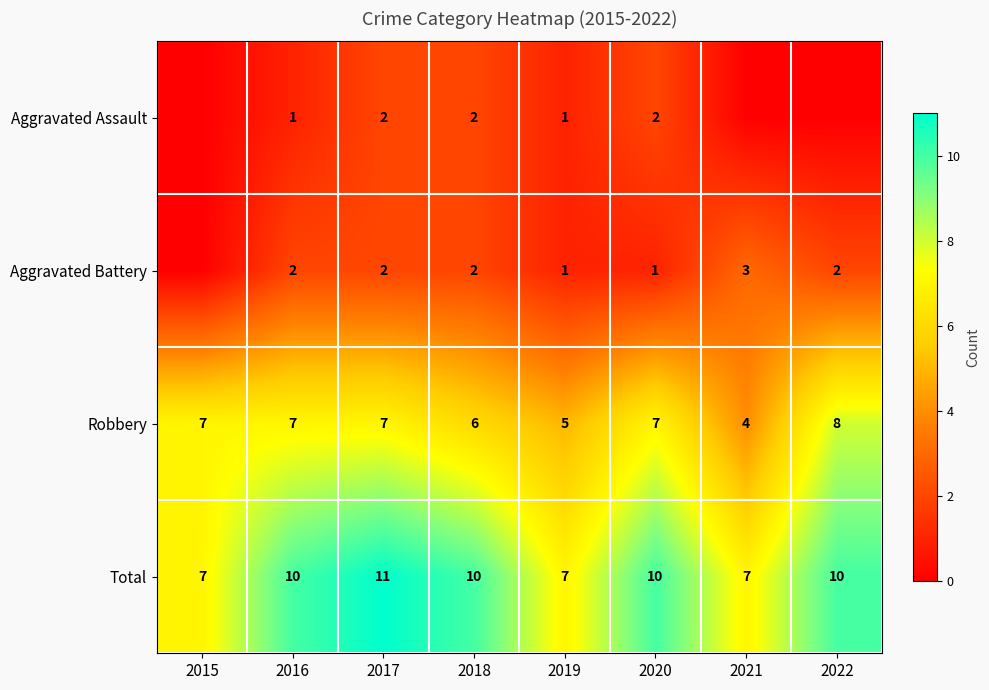

Which category has the lowest value in the Aggravated Assault series?

2015